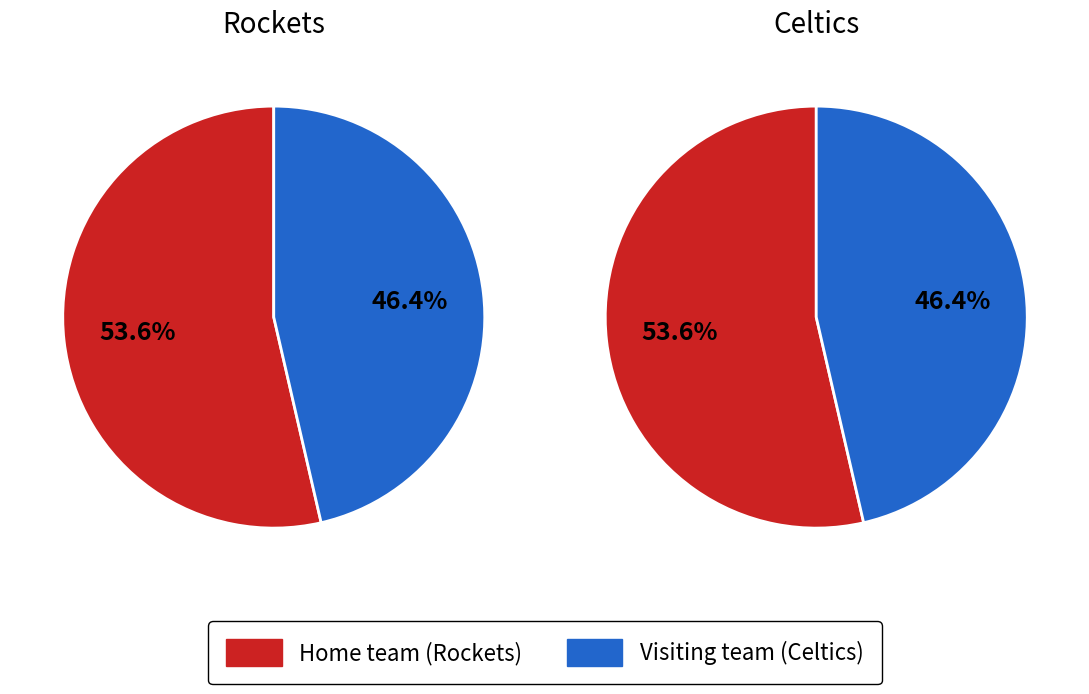

To the nearest percent, what percentage of the pie is Home team ?

54%